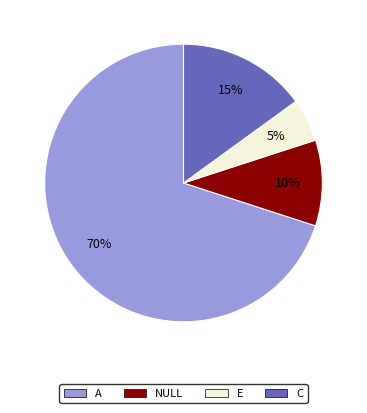

Is there a majority slice in this chart?

Yes